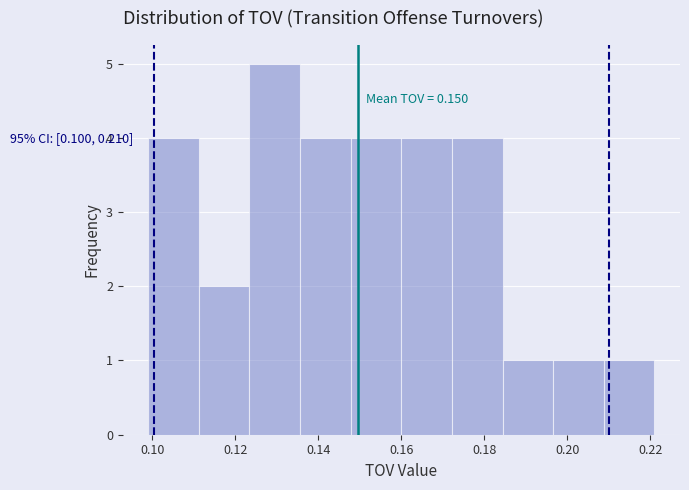

Which range on the x-axis has the tallest bar?

0.124 to 0.136